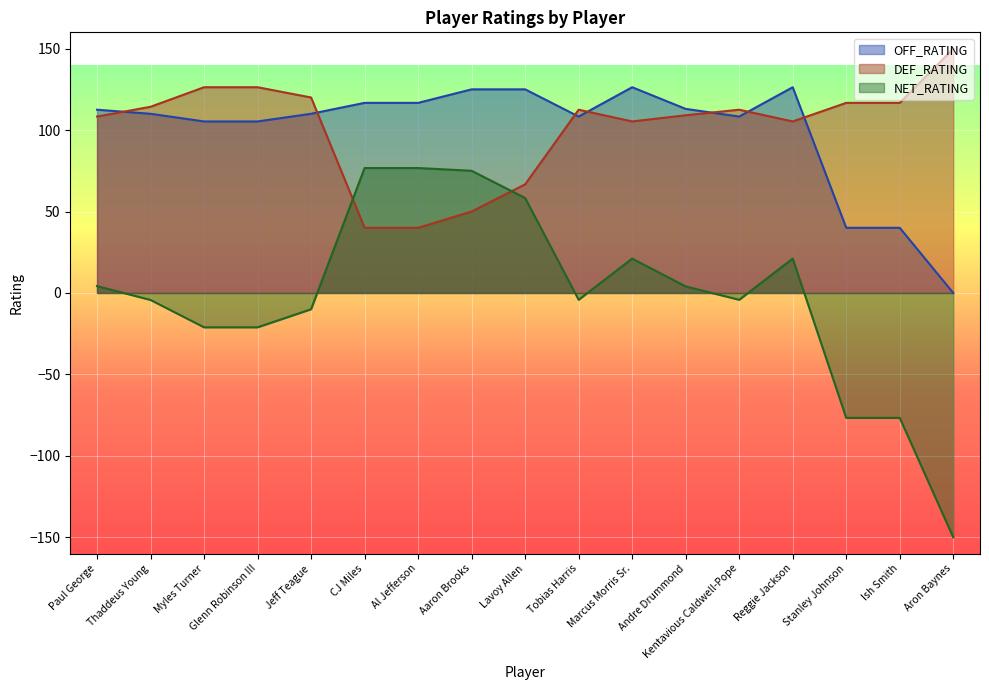

What is the label of the 13th point from the right?

Jeff Teague